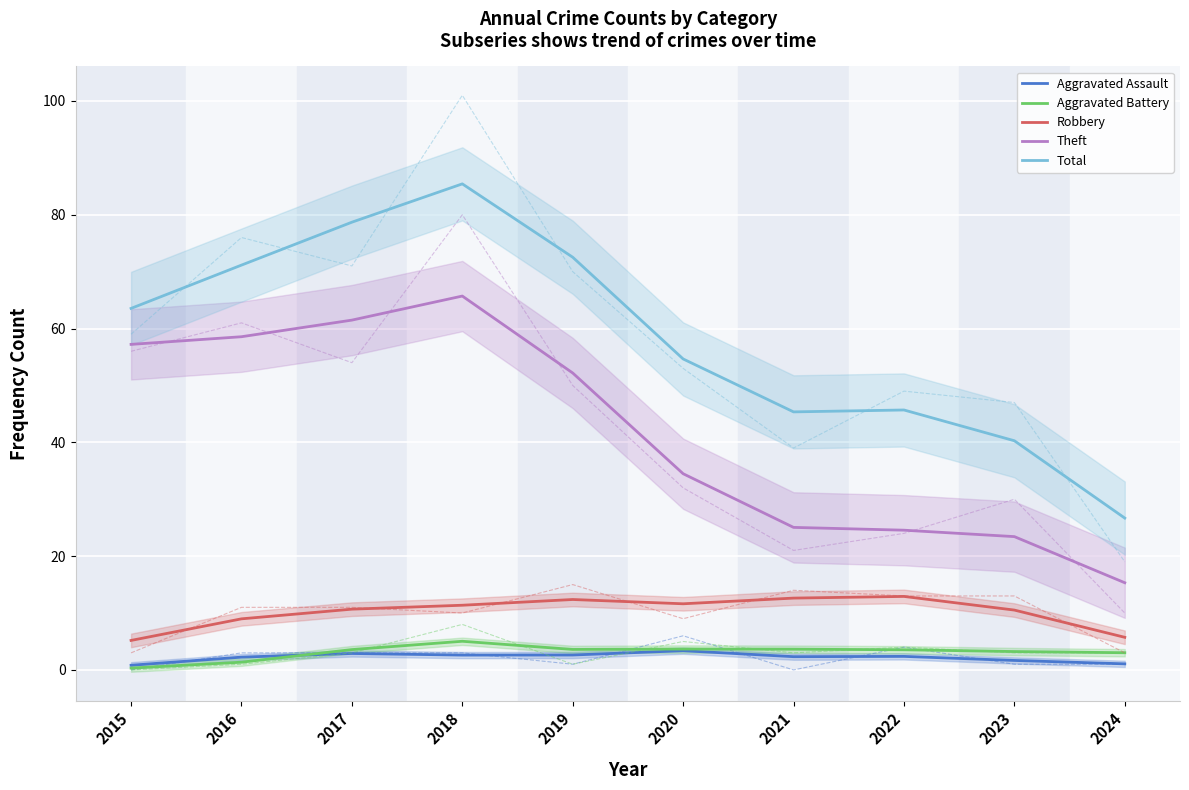

Reading left to right, transcribe all the data shown in this chart.

Aggravated Assault: 0.8	2.2	2.9	2.6	2.6	3.4	2.3	2.4	1.7	1.1
Aggravated Battery: 0.3	1.4	3.6	5.0	3.6	3.7	3.6	3.5	3.2	3.0
Robbery: 5.2	9.0	10.7	11.4	12.4	11.6	12.6	12.9	10.5	5.7
Theft: 57.2	58.6	61.5	65.7	52.2	34.5	25.1	24.6	23.4	15.3
Total: 63.5	71.1	78.7	85.4	72.5	54.7	45.4	45.7	40.3	26.7